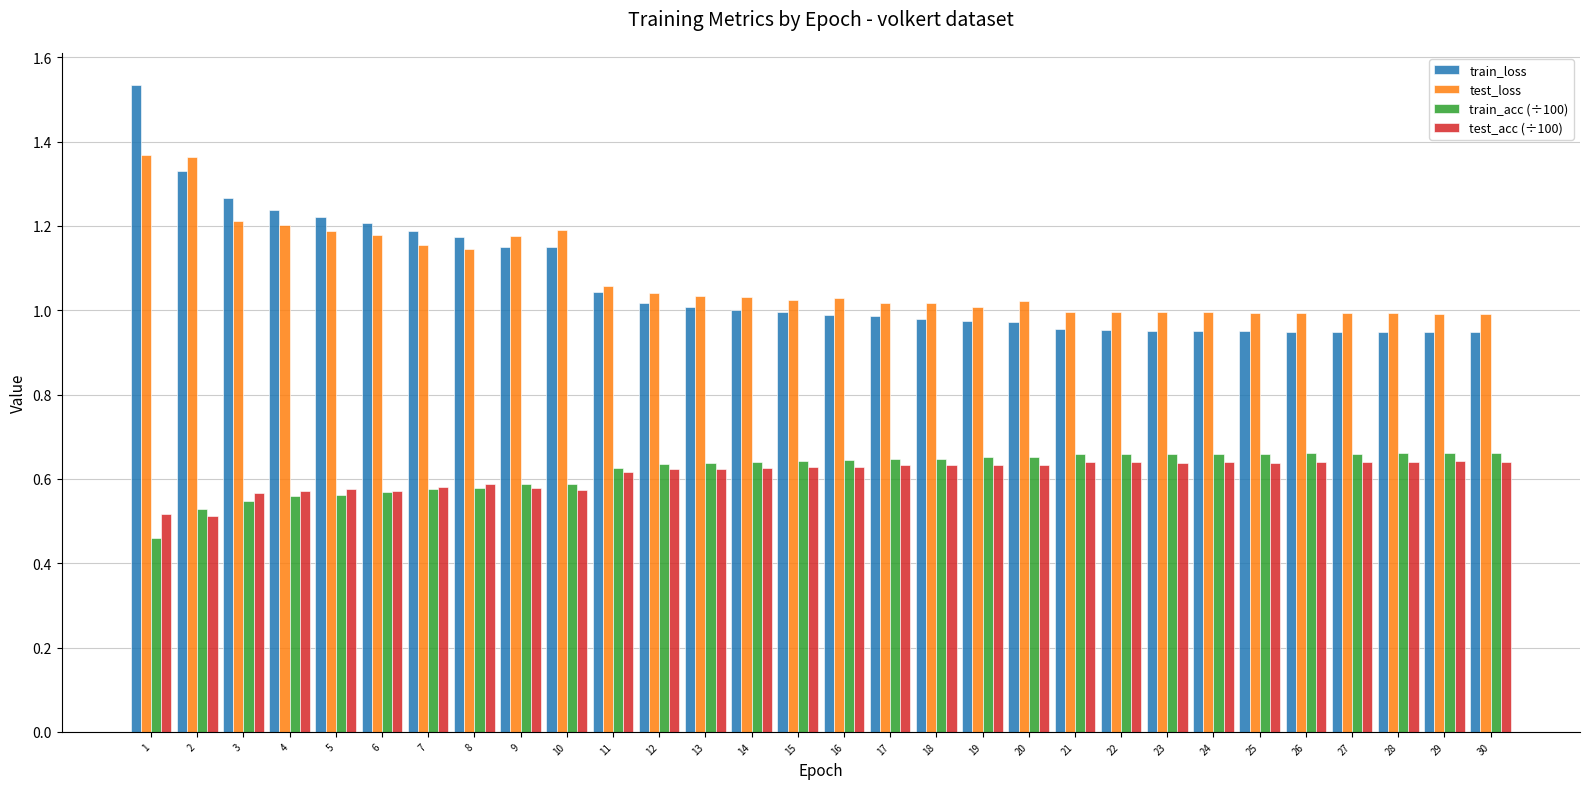

Does the chart contain any negative values?

No